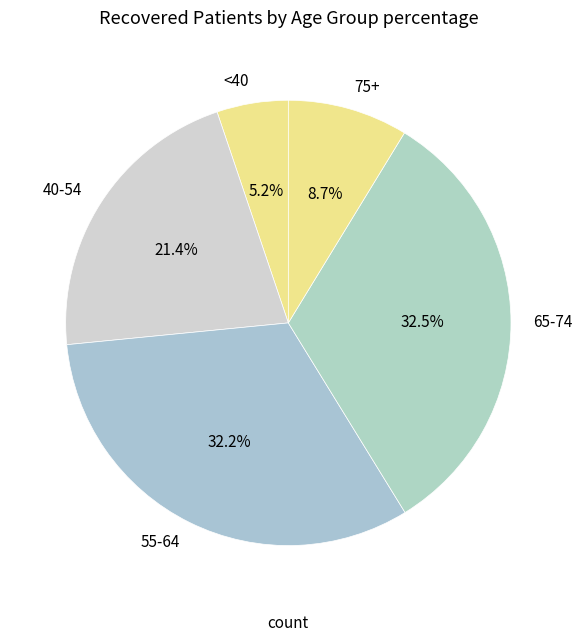

Which category has the smallest portion of the pie?

<40